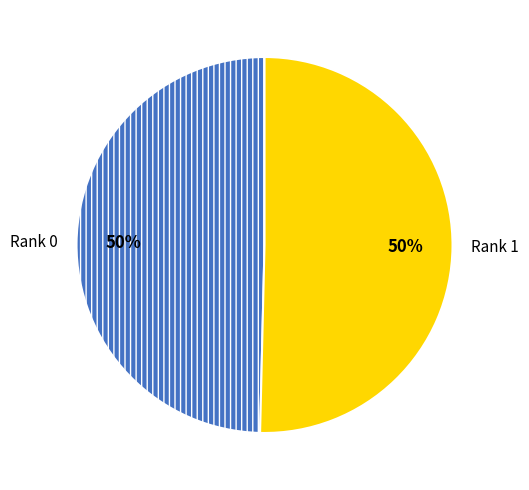

The Rank 1 slice represents 40% of the pie. True or false?

False